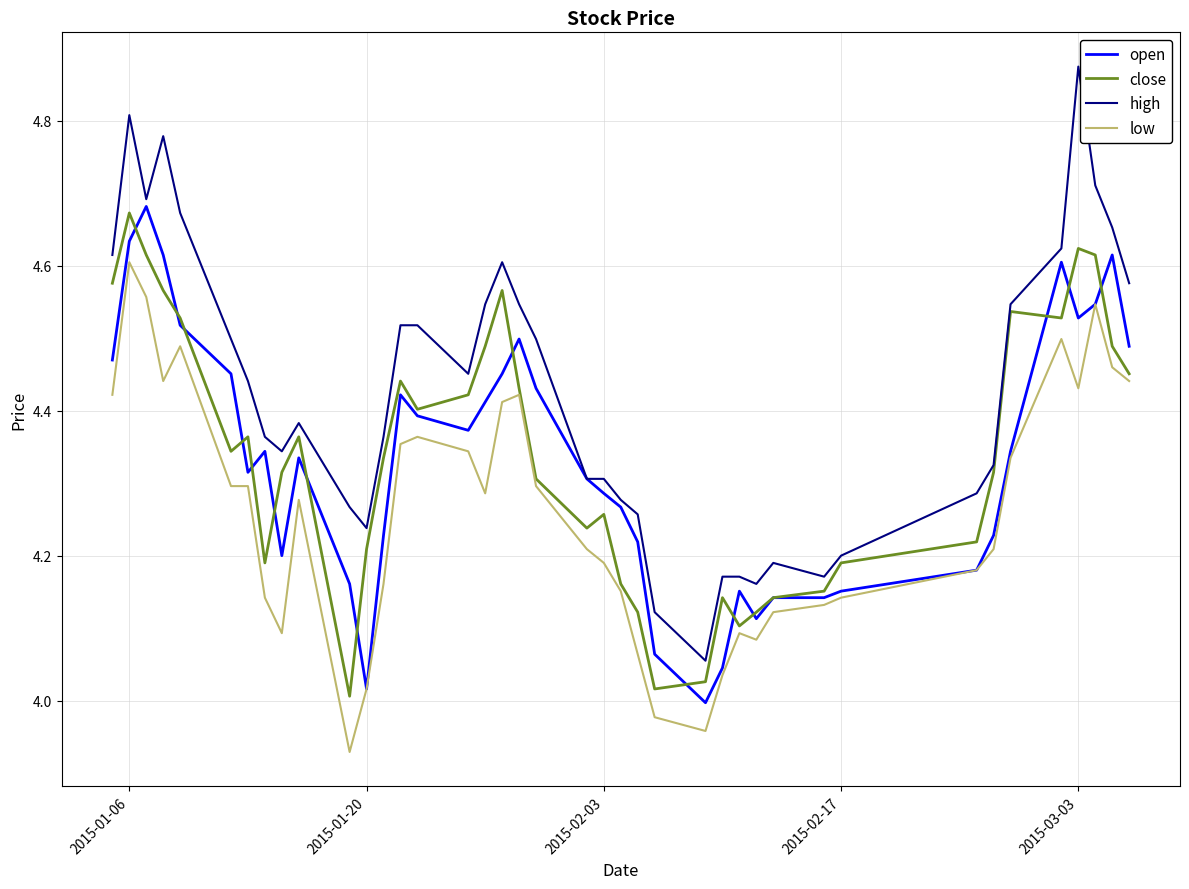

True or false: high and low cross at least once.

False